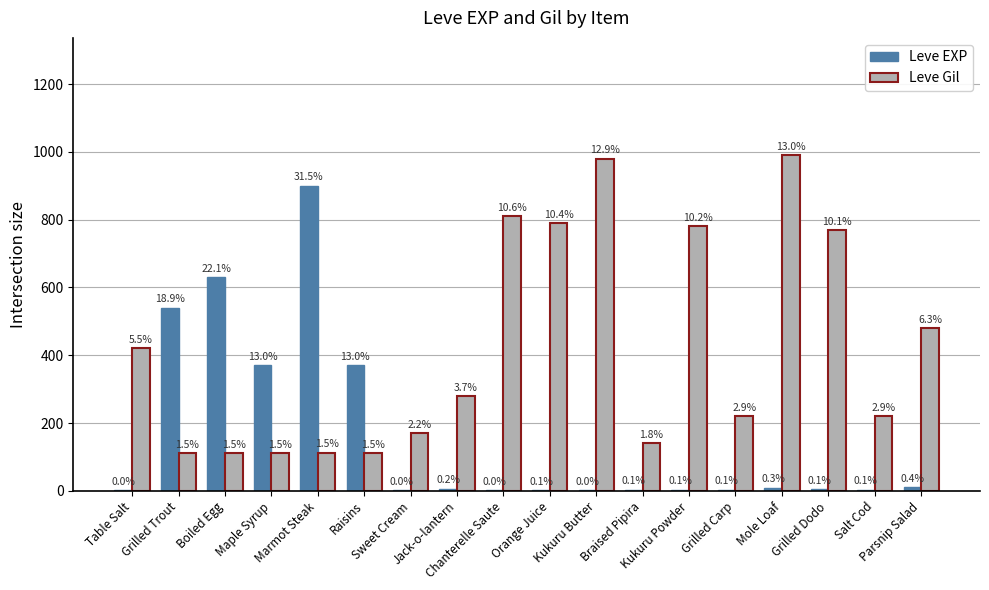

What is the value of the Leve EXP bar at the 2nd from the left?

540